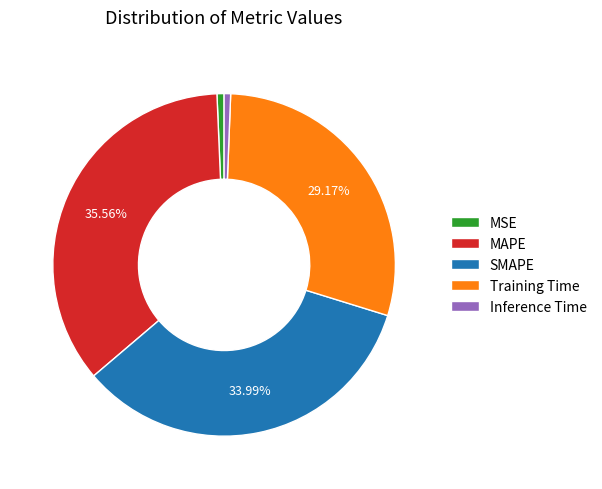

To the nearest percent, what portion does Training Time represent?

29%